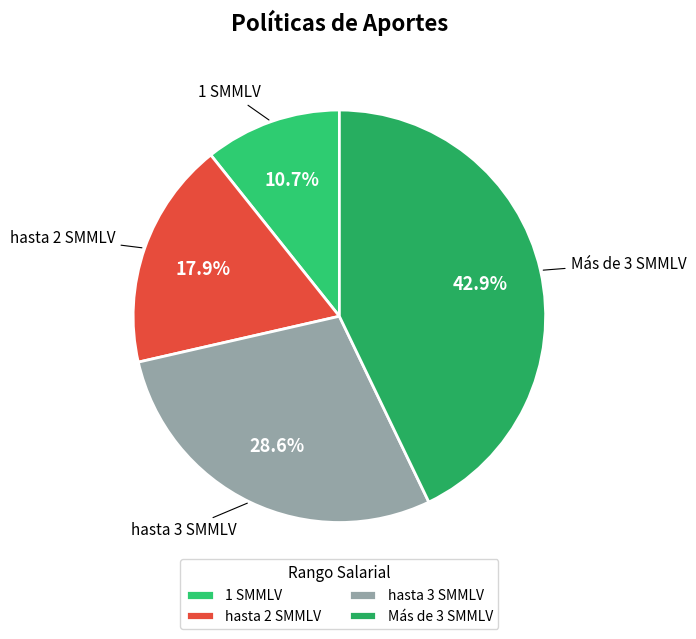

The 1 SMMLV slice represents 1% of the pie. True or false?

False